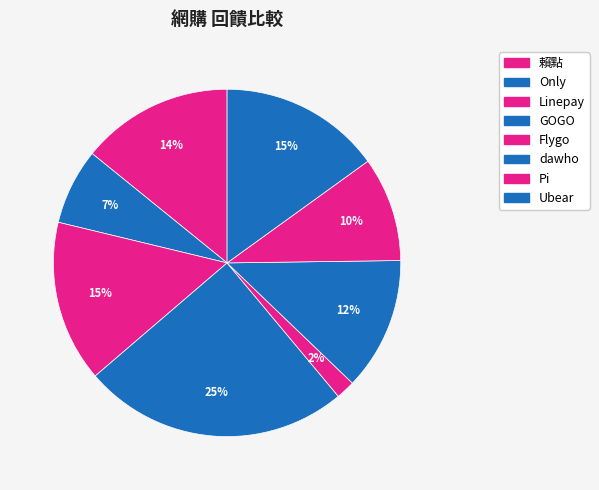

Rank the categories by value from highest to lowest.

GOGO, Linepay, Ubear, 賴點, dawho, Pi, Only, Flygo